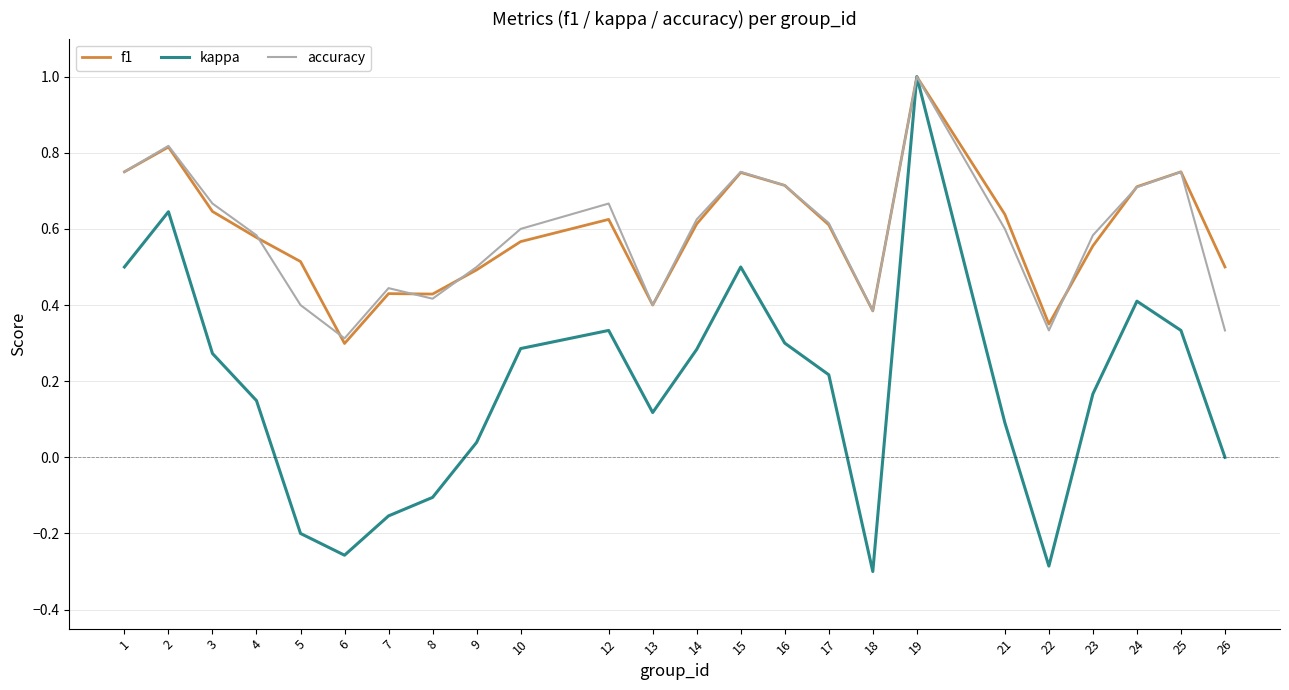

At which category is the sum across all series the highest?

19